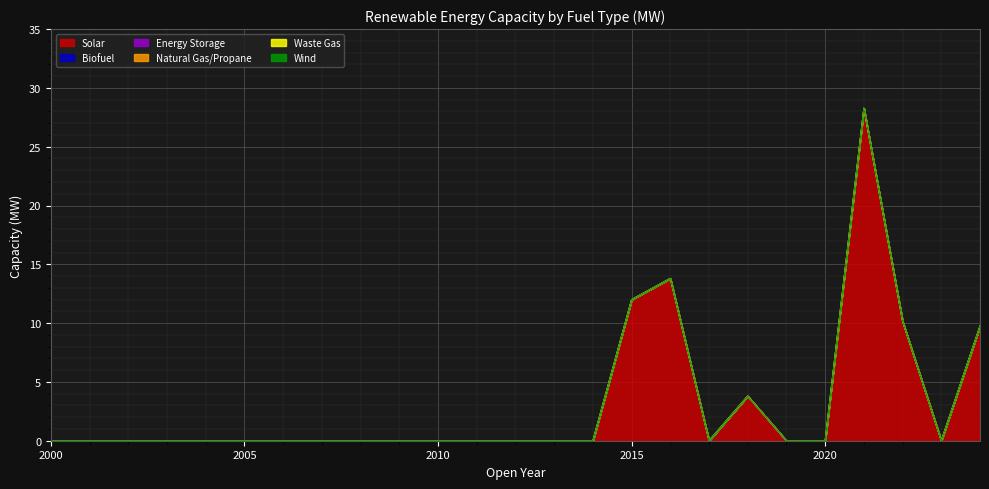

At which label is Natural Gas/Propane closest to 0?

2000